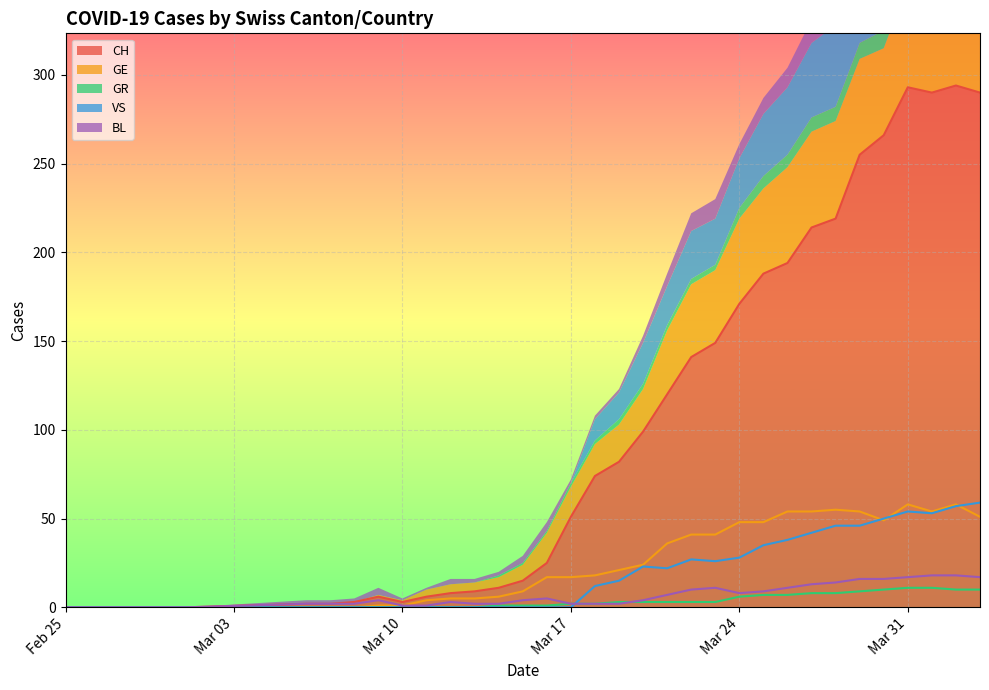

What is the spread (max minus min) of values at 2020-03-30?

256